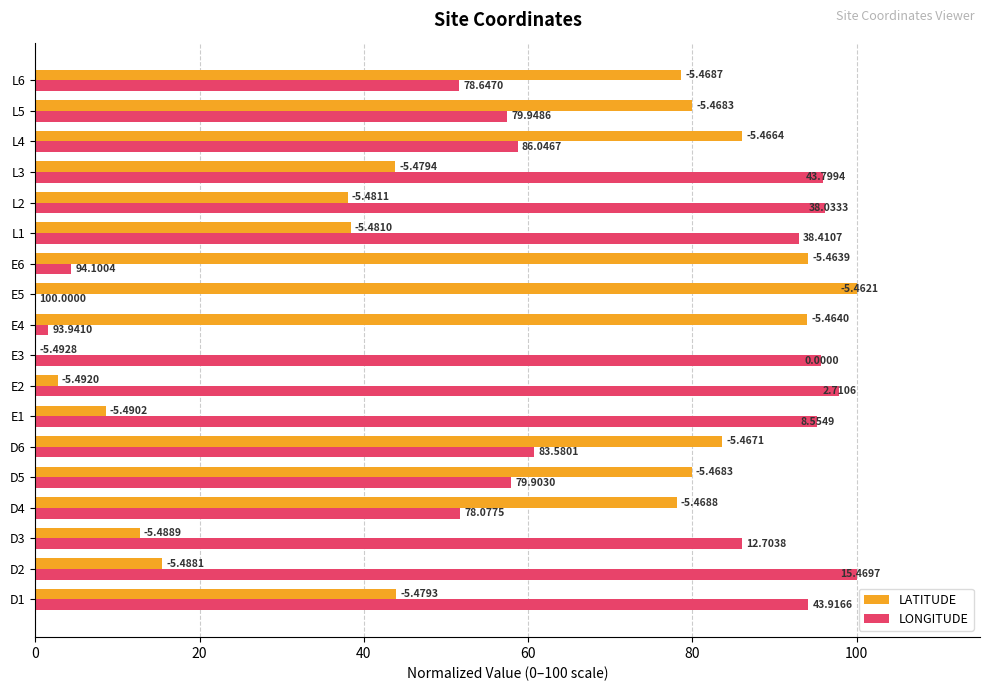

Between D3 and E5, which series saw the biggest shift?

LATITUDE